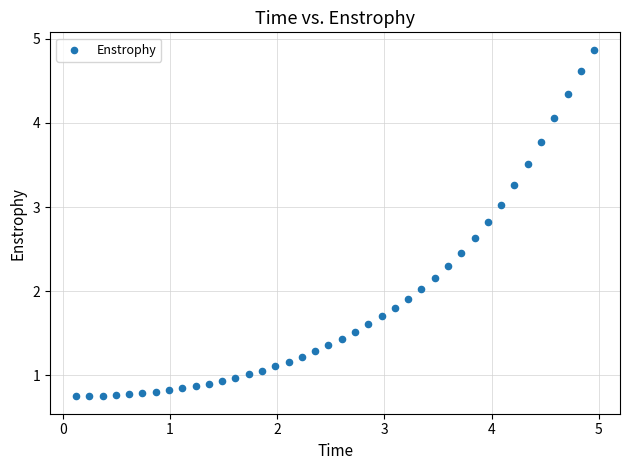

What is the range of Y values (max minus min)?

4.1